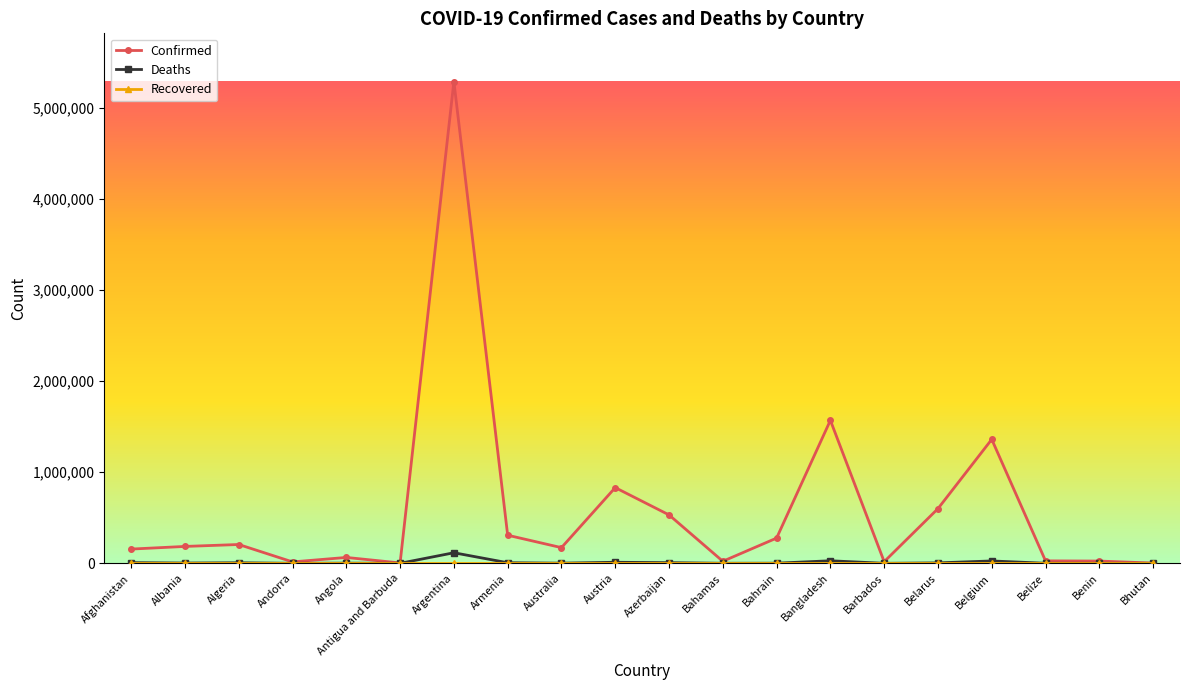

Which series changed the most between Angola and Austria?

Confirmed